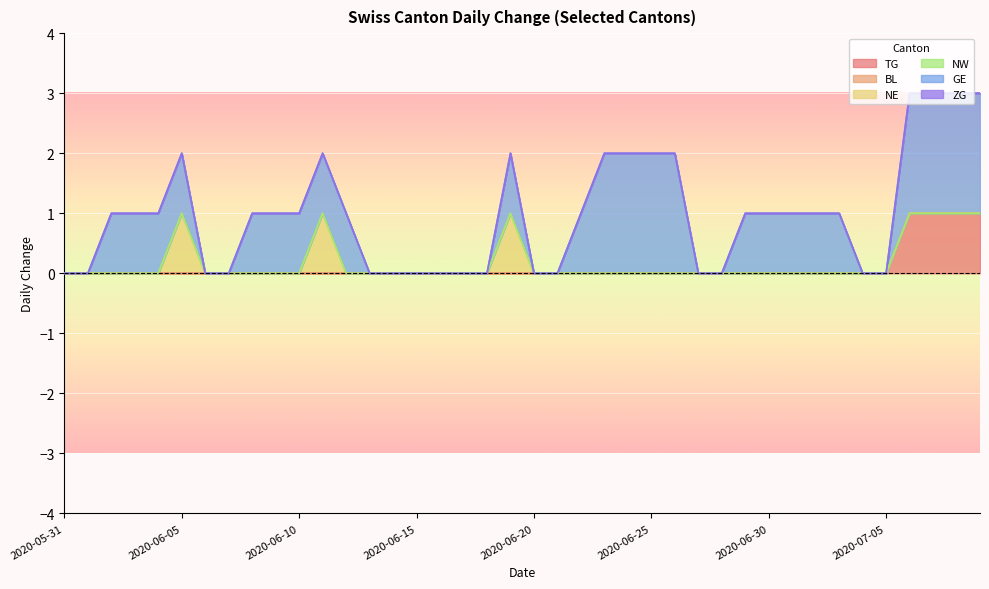

What is the label of the 32nd point from the right?

2020-06-08